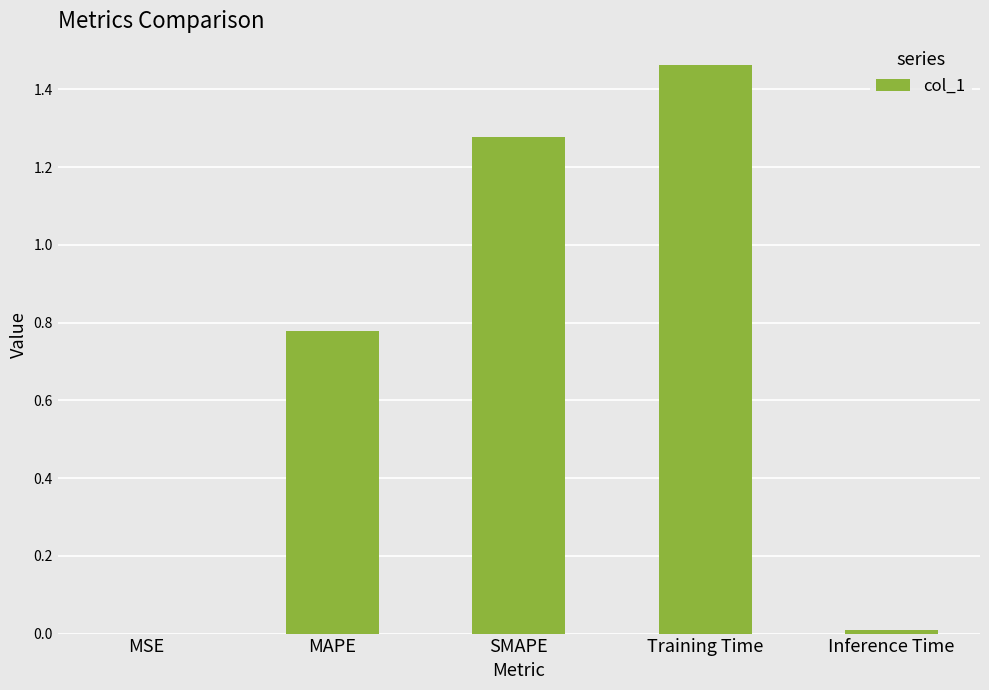

What is the sum of all values?

3.5